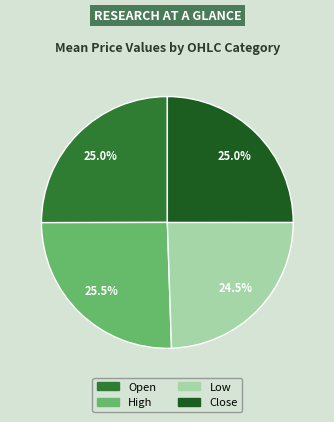

Does any single category account for the majority?

No